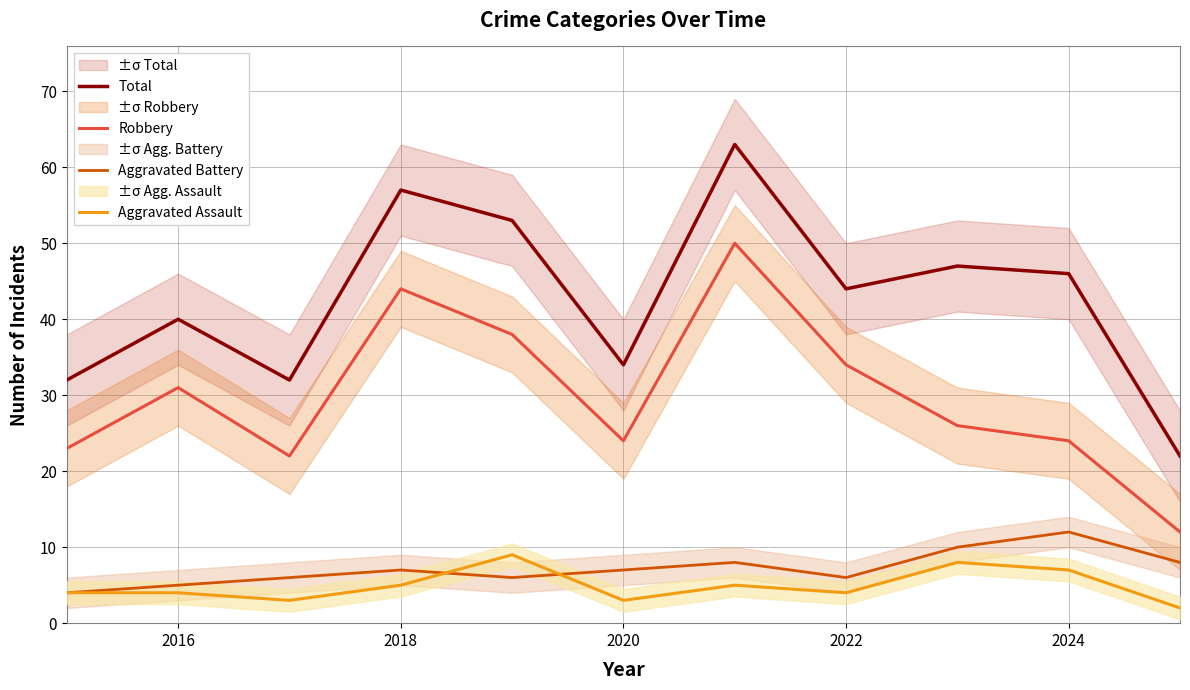

How many interior local peaks does the Total series have?

4